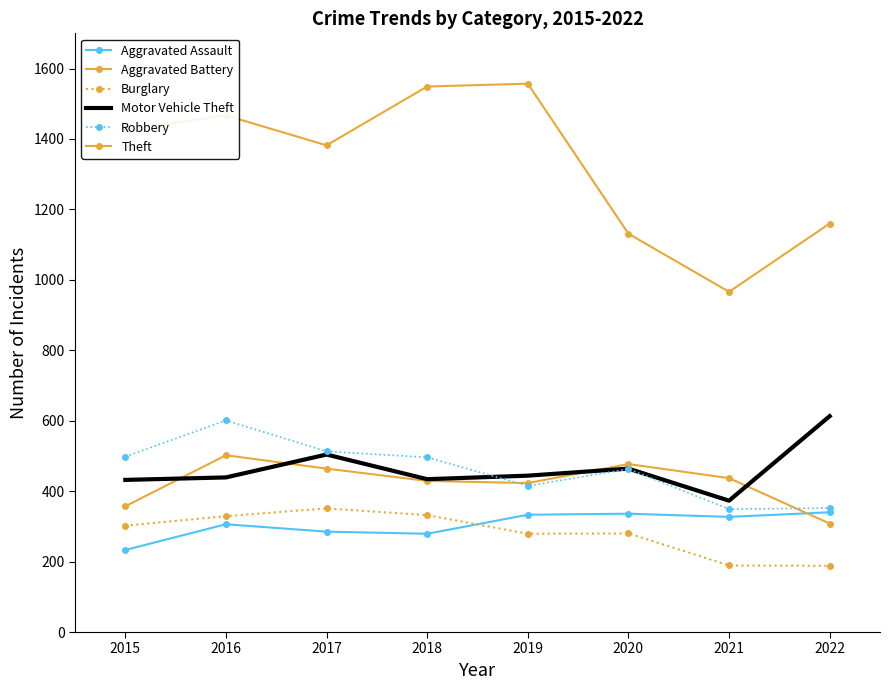

True or false: Burglary and Aggravated Battery intersect in this chart.

False